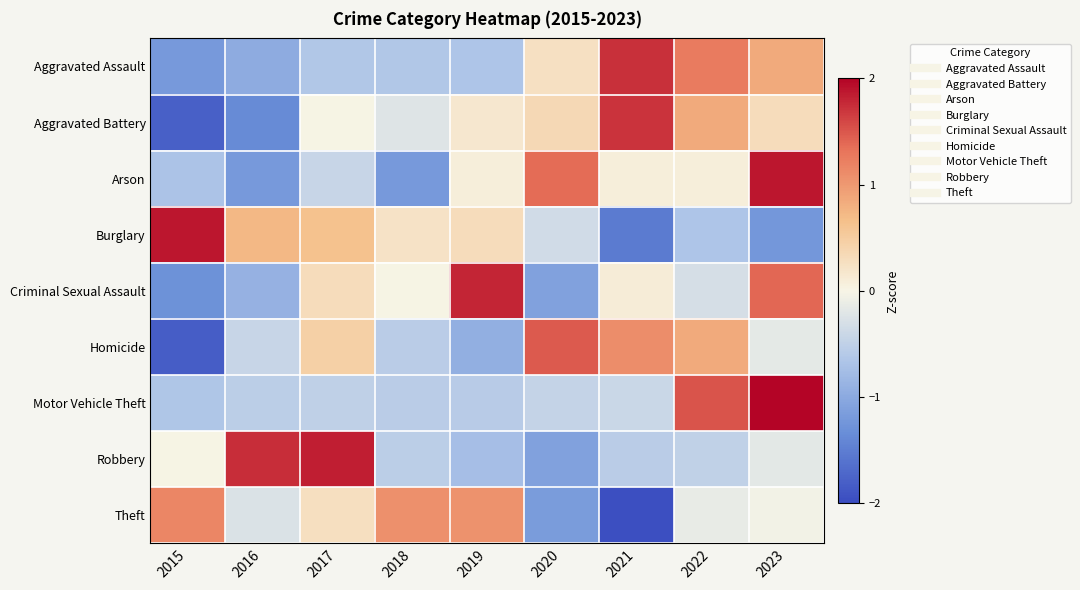

Reading left to right, extract all data points from this chart.

Aggravated Assault: 2015=-1.2	2016=-1.0	2017=-0.6	2018=-0.6	2019=-0.7	2020=0.3	2021=1.7	2022=1.3	2023=0.9
Aggravated Battery: 2015=-1.8	2016=-1.4	2017=0.0	2018=-0.2	2019=0.2	2020=0.4	2021=1.7	2022=0.8	2023=0.3
Arson: 2015=-0.7	2016=-1.2	2017=-0.4	2018=-1.2	2019=0.1	2020=1.4	2021=0.1	2022=0.1	2023=1.9
Burglary: 2015=1.9	2016=0.7	2017=0.6	2018=0.2	2019=0.3	2020=-0.4	2021=-1.5	2022=-0.7	2023=-1.2
Criminal Sexual Assault: 2015=-1.3	2016=-0.9	2017=0.3	2018=0.0	2019=1.8	2020=-1.1	2021=0.1	2022=-0.3	2023=1.4
Homicide: 2015=-1.8	2016=-0.4	2017=0.5	2018=-0.5	2019=-0.9	2020=1.5	2021=1.1	2022=0.8	2023=-0.2
Motor Vehicle Theft: 2015=-0.7	2016=-0.5	2017=-0.5	2018=-0.6	2019=-0.6	2020=-0.5	2021=-0.4	2022=1.5	2023=2.2
Robbery: 2015=0.0	2016=1.7	2017=1.8	2018=-0.5	2019=-0.7	2020=-1.1	2021=-0.5	2022=-0.5	2023=-0.2
Theft: 2015=1.2	2016=-0.3	2017=0.3	2018=1.1	2019=1.1	2020=-1.2	2021=-2.0	2022=-0.1	2023=-0.0